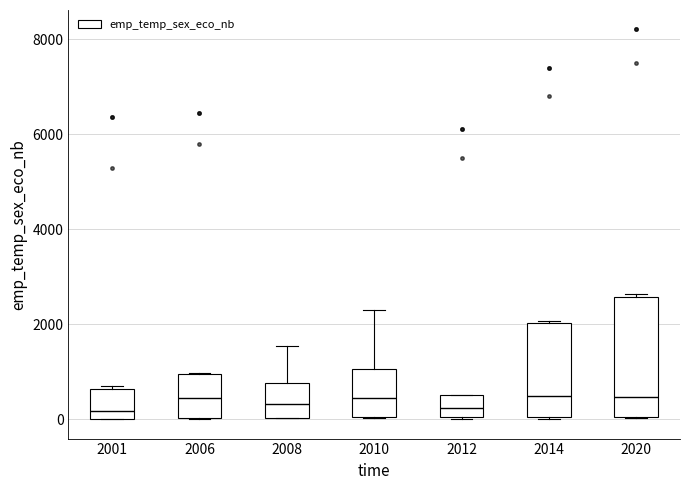

Where is the lower edge of the box at x = 2008 on the y-axis? The values are not printed on the chart, so give them approximately, as read against the axis.

0